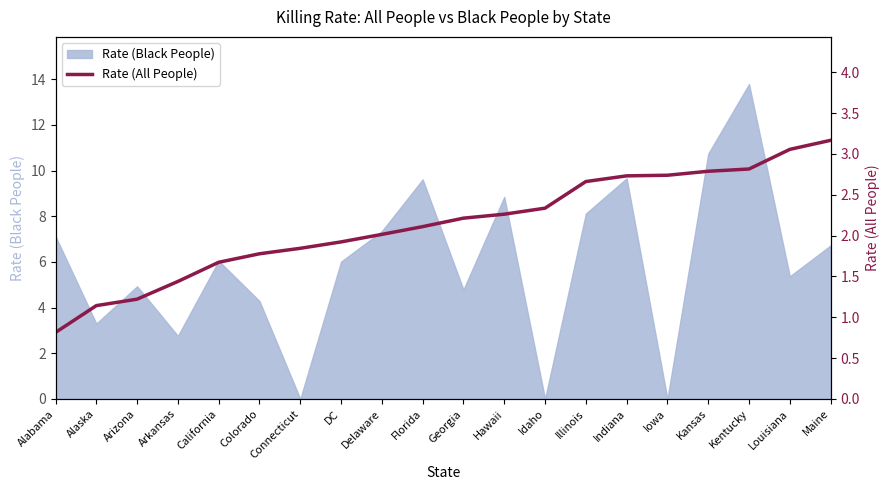

How many values are below 2?

8